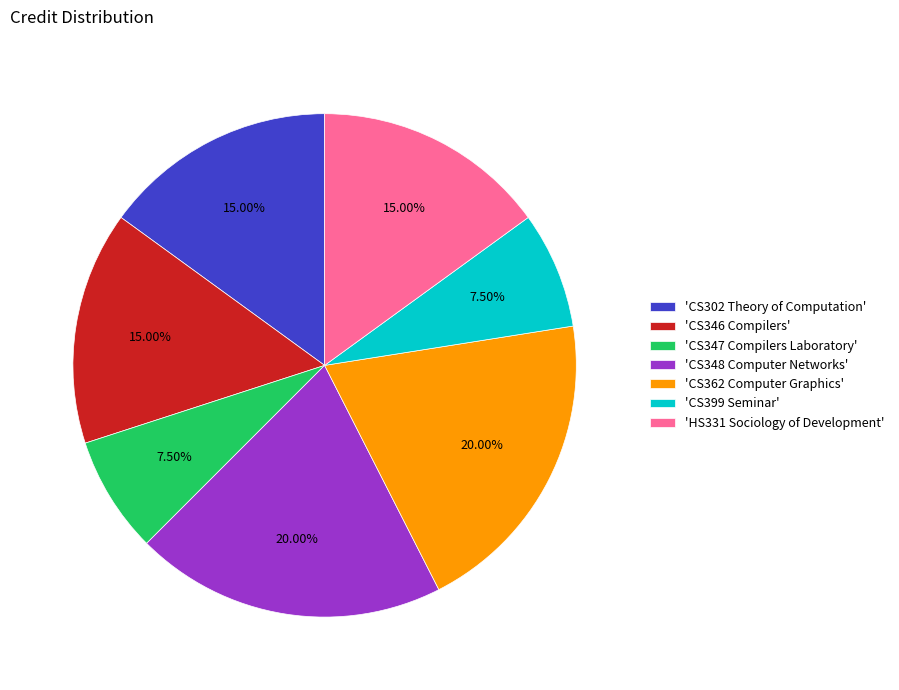

Is 'CS347 Compilers Laboratory' the majority of the pie?

No